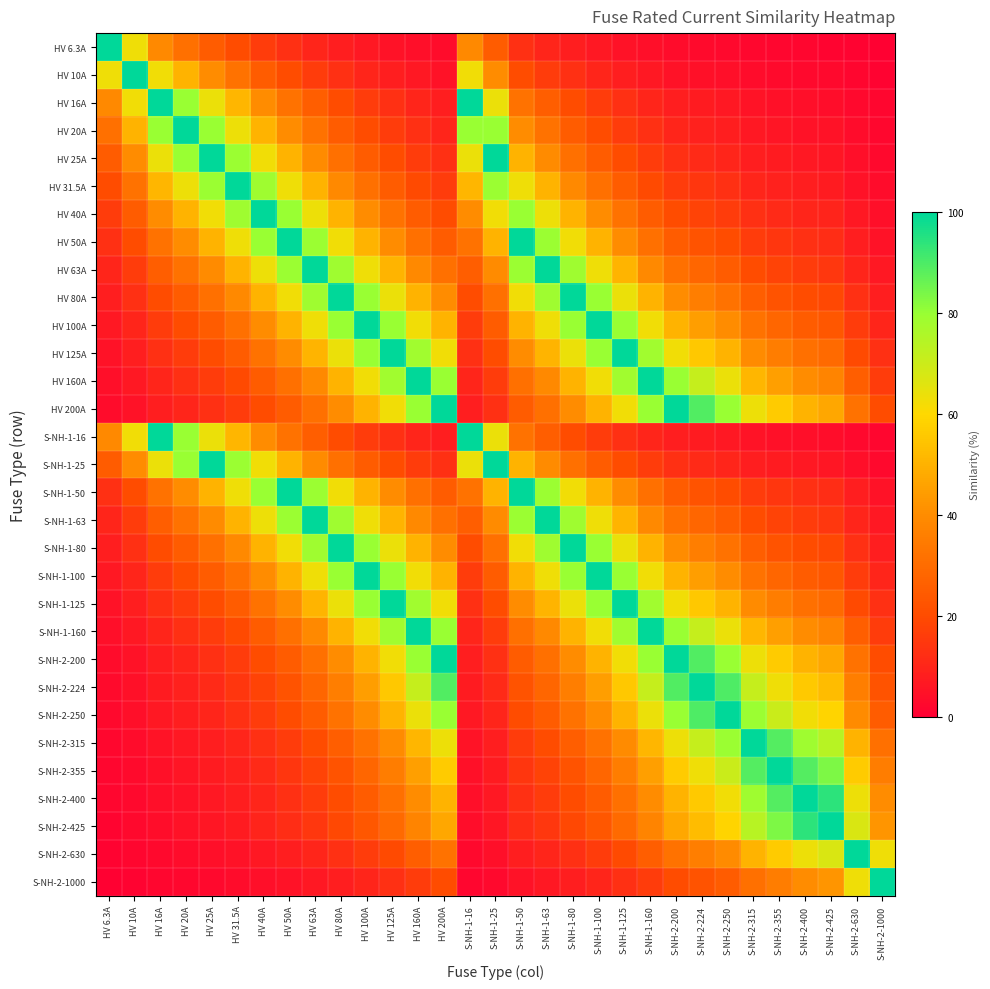

Reading left to right, transcribe all the data shown in this chart.

HV 6.3A: HV 6.3A=100.0	HV 10A=63.0	HV 16A=39.4	HV 20A=31.5	HV 25A=25.2	HV 31.5A=20.0	HV 40A=15.8	HV 50A=12.6	HV 63A=10.0	HV 80A=7.9	HV 100A=6.3	HV 125A=5.0	HV 160A=3.9	HV 200A=3.1	S-NH-1-16=39.4	S-NH-1-25=25.2	S-NH-1-50=12.6	S-NH-1-63=10.0	S-NH-1-80=7.9	S-NH-1-100=6.3	S-NH-1-125=5.0	S-NH-1-160=3.9	S-NH-2-200=3.1	S-NH-2-224=2.8	S-NH-2-250=2.5	S-NH-2-315=2.0	S-NH-2-355=1.8	S-NH-2-400=1.6	S-NH-2-425=1.5	S-NH-2-630=1.0	S-NH-2-1000=0.6
HV 10A: HV 6.3A=63.0	HV 10A=100.0	HV 16A=62.5	HV 20A=50.0	HV 25A=40.0	HV 31.5A=31.7	HV 40A=25.0	HV 50A=20.0	HV 63A=15.9	HV 80A=12.5	HV 100A=10.0	HV 125A=8.0	HV 160A=6.2	HV 200A=5.0	S-NH-1-16=62.5	S-NH-1-25=40.0	S-NH-1-50=20.0	S-NH-1-63=15.9	S-NH-1-80=12.5	S-NH-1-100=10.0	S-NH-1-125=8.0	S-NH-1-160=6.2	S-NH-2-200=5.0	S-NH-2-224=4.5	S-NH-2-250=4.0	S-NH-2-315=3.2	S-NH-2-355=2.8	S-NH-2-400=2.5	S-NH-2-425=2.4	S-NH-2-630=1.6	S-NH-2-1000=1.0
HV 16A: HV 6.3A=39.4	HV 10A=62.5	HV 16A=100.0	HV 20A=80.0	HV 25A=64.0	HV 31.5A=50.8	HV 40A=40.0	HV 50A=32.0	HV 63A=25.4	HV 80A=20.0	HV 100A=16.0	HV 125A=12.8	HV 160A=10.0	HV 200A=8.0	S-NH-1-16=100.0	S-NH-1-25=64.0	S-NH-1-50=32.0	S-NH-1-63=25.4	S-NH-1-80=20.0	S-NH-1-100=16.0	S-NH-1-125=12.8	S-NH-1-160=10.0	S-NH-2-200=8.0	S-NH-2-224=7.1	S-NH-2-250=6.4	S-NH-2-315=5.1	S-NH-2-355=4.5	S-NH-2-400=4.0	S-NH-2-425=3.8	S-NH-2-630=2.5	S-NH-2-1000=1.6
HV 20A: HV 6.3A=31.5	HV 10A=50.0	HV 16A=80.0	HV 20A=100.0	HV 25A=80.0	HV 31.5A=63.5	HV 40A=50.0	HV 50A=40.0	HV 63A=31.7	HV 80A=25.0	HV 100A=20.0	HV 125A=16.0	HV 160A=12.5	HV 200A=10.0	S-NH-1-16=80.0	S-NH-1-25=80.0	S-NH-1-50=40.0	S-NH-1-63=31.7	S-NH-1-80=25.0	S-NH-1-100=20.0	S-NH-1-125=16.0	S-NH-1-160=12.5	S-NH-2-200=10.0	S-NH-2-224=8.9	S-NH-2-250=8.0	S-NH-2-315=6.3	S-NH-2-355=5.6	S-NH-2-400=5.0	S-NH-2-425=4.7	S-NH-2-630=3.2	S-NH-2-1000=2.0
HV 25A: HV 6.3A=25.2	HV 10A=40.0	HV 16A=64.0	HV 20A=80.0	HV 25A=100.0	HV 31.5A=79.4	HV 40A=62.5	HV 50A=50.0	HV 63A=39.7	HV 80A=31.2	HV 100A=25.0	HV 125A=20.0	HV 160A=15.6	HV 200A=12.5	S-NH-1-16=64.0	S-NH-1-25=100.0	S-NH-1-50=50.0	S-NH-1-63=39.7	S-NH-1-80=31.2	S-NH-1-100=25.0	S-NH-1-125=20.0	S-NH-1-160=15.6	S-NH-2-200=12.5	S-NH-2-224=11.2	S-NH-2-250=10.0	S-NH-2-315=7.9	S-NH-2-355=7.0	S-NH-2-400=6.2	S-NH-2-425=5.9	S-NH-2-630=4.0	S-NH-2-1000=2.5
HV 31.5A: HV 6.3A=20.0	HV 10A=31.7	HV 16A=50.8	HV 20A=63.5	HV 25A=79.4	HV 31.5A=100.0	HV 40A=78.8	HV 50A=63.0	HV 63A=50.0	HV 80A=39.4	HV 100A=31.5	HV 125A=25.2	HV 160A=19.7	HV 200A=15.8	S-NH-1-16=50.8	S-NH-1-25=79.4	S-NH-1-50=63.0	S-NH-1-63=50.0	S-NH-1-80=39.4	S-NH-1-100=31.5	S-NH-1-125=25.2	S-NH-1-160=19.7	S-NH-2-200=15.8	S-NH-2-224=14.1	S-NH-2-250=12.6	S-NH-2-315=10.0	S-NH-2-355=8.9	S-NH-2-400=7.9	S-NH-2-425=7.4	S-NH-2-630=5.0	S-NH-2-1000=3.1
HV 40A: HV 6.3A=15.8	HV 10A=25.0	HV 16A=40.0	HV 20A=50.0	HV 25A=62.5	HV 31.5A=78.8	HV 40A=100.0	HV 50A=80.0	HV 63A=63.5	HV 80A=50.0	HV 100A=40.0	HV 125A=32.0	HV 160A=25.0	HV 200A=20.0	S-NH-1-16=40.0	S-NH-1-25=62.5	S-NH-1-50=80.0	S-NH-1-63=63.5	S-NH-1-80=50.0	S-NH-1-100=40.0	S-NH-1-125=32.0	S-NH-1-160=25.0	S-NH-2-200=20.0	S-NH-2-224=17.9	S-NH-2-250=16.0	S-NH-2-315=12.7	S-NH-2-355=11.3	S-NH-2-400=10.0	S-NH-2-425=9.4	S-NH-2-630=6.3	S-NH-2-1000=4.0
HV 50A: HV 6.3A=12.6	HV 10A=20.0	HV 16A=32.0	HV 20A=40.0	HV 25A=50.0	HV 31.5A=63.0	HV 40A=80.0	HV 50A=100.0	HV 63A=79.4	HV 80A=62.5	HV 100A=50.0	HV 125A=40.0	HV 160A=31.2	HV 200A=25.0	S-NH-1-16=32.0	S-NH-1-25=50.0	S-NH-1-50=100.0	S-NH-1-63=79.4	S-NH-1-80=62.5	S-NH-1-100=50.0	S-NH-1-125=40.0	S-NH-1-160=31.2	S-NH-2-200=25.0	S-NH-2-224=22.3	S-NH-2-250=20.0	S-NH-2-315=15.9	S-NH-2-355=14.1	S-NH-2-400=12.5	S-NH-2-425=11.8	S-NH-2-630=7.9	S-NH-2-1000=5.0
HV 63A: HV 6.3A=10.0	HV 10A=15.9	HV 16A=25.4	HV 20A=31.7	HV 25A=39.7	HV 31.5A=50.0	HV 40A=63.5	HV 50A=79.4	HV 63A=100.0	HV 80A=78.8	HV 100A=63.0	HV 125A=50.4	HV 160A=39.4	HV 200A=31.5	S-NH-1-16=25.4	S-NH-1-25=39.7	S-NH-1-50=79.4	S-NH-1-63=100.0	S-NH-1-80=78.8	S-NH-1-100=63.0	S-NH-1-125=50.4	S-NH-1-160=39.4	S-NH-2-200=31.5	S-NH-2-224=28.1	S-NH-2-250=25.2	S-NH-2-315=20.0	S-NH-2-355=17.7	S-NH-2-400=15.8	S-NH-2-425=14.8	S-NH-2-630=10.0	S-NH-2-1000=6.3
HV 80A: HV 6.3A=7.9	HV 10A=12.5	HV 16A=20.0	HV 20A=25.0	HV 25A=31.2	HV 31.5A=39.4	HV 40A=50.0	HV 50A=62.5	HV 63A=78.8	HV 80A=100.0	HV 100A=80.0	HV 125A=64.0	HV 160A=50.0	HV 200A=40.0	S-NH-1-16=20.0	S-NH-1-25=31.2	S-NH-1-50=62.5	S-NH-1-63=78.8	S-NH-1-80=100.0	S-NH-1-100=80.0	S-NH-1-125=64.0	S-NH-1-160=50.0	S-NH-2-200=40.0	S-NH-2-224=35.7	S-NH-2-250=32.0	S-NH-2-315=25.4	S-NH-2-355=22.5	S-NH-2-400=20.0	S-NH-2-425=18.8	S-NH-2-630=12.7	S-NH-2-1000=8.0
HV 100A: HV 6.3A=6.3	HV 10A=10.0	HV 16A=16.0	HV 20A=20.0	HV 25A=25.0	HV 31.5A=31.5	HV 40A=40.0	HV 50A=50.0	HV 63A=63.0	HV 80A=80.0	HV 100A=100.0	HV 125A=80.0	HV 160A=62.5	HV 200A=50.0	S-NH-1-16=16.0	S-NH-1-25=25.0	S-NH-1-50=50.0	S-NH-1-63=63.0	S-NH-1-80=80.0	S-NH-1-100=100.0	S-NH-1-125=80.0	S-NH-1-160=62.5	S-NH-2-200=50.0	S-NH-2-224=44.6	S-NH-2-250=40.0	S-NH-2-315=31.7	S-NH-2-355=28.2	S-NH-2-400=25.0	S-NH-2-425=23.5	S-NH-2-630=15.9	S-NH-2-1000=10.0
HV 125A: HV 6.3A=5.0	HV 10A=8.0	HV 16A=12.8	HV 20A=16.0	HV 25A=20.0	HV 31.5A=25.2	HV 40A=32.0	HV 50A=40.0	HV 63A=50.4	HV 80A=64.0	HV 100A=80.0	HV 125A=100.0	HV 160A=78.1	HV 200A=62.5	S-NH-1-16=12.8	S-NH-1-25=20.0	S-NH-1-50=40.0	S-NH-1-63=50.4	S-NH-1-80=64.0	S-NH-1-100=80.0	S-NH-1-125=100.0	S-NH-1-160=78.1	S-NH-2-200=62.5	S-NH-2-224=55.8	S-NH-2-250=50.0	S-NH-2-315=39.7	S-NH-2-355=35.2	S-NH-2-400=31.2	S-NH-2-425=29.4	S-NH-2-630=19.8	S-NH-2-1000=12.5
HV 160A: HV 6.3A=3.9	HV 10A=6.2	HV 16A=10.0	HV 20A=12.5	HV 25A=15.6	HV 31.5A=19.7	HV 40A=25.0	HV 50A=31.2	HV 63A=39.4	HV 80A=50.0	HV 100A=62.5	HV 125A=78.1	HV 160A=100.0	HV 200A=80.0	S-NH-1-16=10.0	S-NH-1-25=15.6	S-NH-1-50=31.2	S-NH-1-63=39.4	S-NH-1-80=50.0	S-NH-1-100=62.5	S-NH-1-125=78.1	S-NH-1-160=100.0	S-NH-2-200=80.0	S-NH-2-224=71.4	S-NH-2-250=64.0	S-NH-2-315=50.8	S-NH-2-355=45.1	S-NH-2-400=40.0	S-NH-2-425=37.6	S-NH-2-630=25.4	S-NH-2-1000=16.0
HV 200A: HV 6.3A=3.1	HV 10A=5.0	HV 16A=8.0	HV 20A=10.0	HV 25A=12.5	HV 31.5A=15.8	HV 40A=20.0	HV 50A=25.0	HV 63A=31.5	HV 80A=40.0	HV 100A=50.0	HV 125A=62.5	HV 160A=80.0	HV 200A=100.0	S-NH-1-16=8.0	S-NH-1-25=12.5	S-NH-1-50=25.0	S-NH-1-63=31.5	S-NH-1-80=40.0	S-NH-1-100=50.0	S-NH-1-125=62.5	S-NH-1-160=80.0	S-NH-2-200=100.0	S-NH-2-224=89.3	S-NH-2-250=80.0	S-NH-2-315=63.5	S-NH-2-355=56.3	S-NH-2-400=50.0	S-NH-2-425=47.1	S-NH-2-630=31.7	S-NH-2-1000=20.0
S-NH-1-16: HV 6.3A=39.4	HV 10A=62.5	HV 16A=100.0	HV 20A=80.0	HV 25A=64.0	HV 31.5A=50.8	HV 40A=40.0	HV 50A=32.0	HV 63A=25.4	HV 80A=20.0	HV 100A=16.0	HV 125A=12.8	HV 160A=10.0	HV 200A=8.0	S-NH-1-16=100.0	S-NH-1-25=64.0	S-NH-1-50=32.0	S-NH-1-63=25.4	S-NH-1-80=20.0	S-NH-1-100=16.0	S-NH-1-125=12.8	S-NH-1-160=10.0	S-NH-2-200=8.0	S-NH-2-224=7.1	S-NH-2-250=6.4	S-NH-2-315=5.1	S-NH-2-355=4.5	S-NH-2-400=4.0	S-NH-2-425=3.8	S-NH-2-630=2.5	S-NH-2-1000=1.6
S-NH-1-25: HV 6.3A=25.2	HV 10A=40.0	HV 16A=64.0	HV 20A=80.0	HV 25A=100.0	HV 31.5A=79.4	HV 40A=62.5	HV 50A=50.0	HV 63A=39.7	HV 80A=31.2	HV 100A=25.0	HV 125A=20.0	HV 160A=15.6	HV 200A=12.5	S-NH-1-16=64.0	S-NH-1-25=100.0	S-NH-1-50=50.0	S-NH-1-63=39.7	S-NH-1-80=31.2	S-NH-1-100=25.0	S-NH-1-125=20.0	S-NH-1-160=15.6	S-NH-2-200=12.5	S-NH-2-224=11.2	S-NH-2-250=10.0	S-NH-2-315=7.9	S-NH-2-355=7.0	S-NH-2-400=6.2	S-NH-2-425=5.9	S-NH-2-630=4.0	S-NH-2-1000=2.5
S-NH-1-50: HV 6.3A=12.6	HV 10A=20.0	HV 16A=32.0	HV 20A=40.0	HV 25A=50.0	HV 31.5A=63.0	HV 40A=80.0	HV 50A=100.0	HV 63A=79.4	HV 80A=62.5	HV 100A=50.0	HV 125A=40.0	HV 160A=31.2	HV 200A=25.0	S-NH-1-16=32.0	S-NH-1-25=50.0	S-NH-1-50=100.0	S-NH-1-63=79.4	S-NH-1-80=62.5	S-NH-1-100=50.0	S-NH-1-125=40.0	S-NH-1-160=31.2	S-NH-2-200=25.0	S-NH-2-224=22.3	S-NH-2-250=20.0	S-NH-2-315=15.9	S-NH-2-355=14.1	S-NH-2-400=12.5	S-NH-2-425=11.8	S-NH-2-630=7.9	S-NH-2-1000=5.0
S-NH-1-63: HV 6.3A=10.0	HV 10A=15.9	HV 16A=25.4	HV 20A=31.7	HV 25A=39.7	HV 31.5A=50.0	HV 40A=63.5	HV 50A=79.4	HV 63A=100.0	HV 80A=78.8	HV 100A=63.0	HV 125A=50.4	HV 160A=39.4	HV 200A=31.5	S-NH-1-16=25.4	S-NH-1-25=39.7	S-NH-1-50=79.4	S-NH-1-63=100.0	S-NH-1-80=78.8	S-NH-1-100=63.0	S-NH-1-125=50.4	S-NH-1-160=39.4	S-NH-2-200=31.5	S-NH-2-224=28.1	S-NH-2-250=25.2	S-NH-2-315=20.0	S-NH-2-355=17.7	S-NH-2-400=15.8	S-NH-2-425=14.8	S-NH-2-630=10.0	S-NH-2-1000=6.3
S-NH-1-80: HV 6.3A=7.9	HV 10A=12.5	HV 16A=20.0	HV 20A=25.0	HV 25A=31.2	HV 31.5A=39.4	HV 40A=50.0	HV 50A=62.5	HV 63A=78.8	HV 80A=100.0	HV 100A=80.0	HV 125A=64.0	HV 160A=50.0	HV 200A=40.0	S-NH-1-16=20.0	S-NH-1-25=31.2	S-NH-1-50=62.5	S-NH-1-63=78.8	S-NH-1-80=100.0	S-NH-1-100=80.0	S-NH-1-125=64.0	S-NH-1-160=50.0	S-NH-2-200=40.0	S-NH-2-224=35.7	S-NH-2-250=32.0	S-NH-2-315=25.4	S-NH-2-355=22.5	S-NH-2-400=20.0	S-NH-2-425=18.8	S-NH-2-630=12.7	S-NH-2-1000=8.0
S-NH-1-100: HV 6.3A=6.3	HV 10A=10.0	HV 16A=16.0	HV 20A=20.0	HV 25A=25.0	HV 31.5A=31.5	HV 40A=40.0	HV 50A=50.0	HV 63A=63.0	HV 80A=80.0	HV 100A=100.0	HV 125A=80.0	HV 160A=62.5	HV 200A=50.0	S-NH-1-16=16.0	S-NH-1-25=25.0	S-NH-1-50=50.0	S-NH-1-63=63.0	S-NH-1-80=80.0	S-NH-1-100=100.0	S-NH-1-125=80.0	S-NH-1-160=62.5	S-NH-2-200=50.0	S-NH-2-224=44.6	S-NH-2-250=40.0	S-NH-2-315=31.7	S-NH-2-355=28.2	S-NH-2-400=25.0	S-NH-2-425=23.5	S-NH-2-630=15.9	S-NH-2-1000=10.0
S-NH-1-125: HV 6.3A=5.0	HV 10A=8.0	HV 16A=12.8	HV 20A=16.0	HV 25A=20.0	HV 31.5A=25.2	HV 40A=32.0	HV 50A=40.0	HV 63A=50.4	HV 80A=64.0	HV 100A=80.0	HV 125A=100.0	HV 160A=78.1	HV 200A=62.5	S-NH-1-16=12.8	S-NH-1-25=20.0	S-NH-1-50=40.0	S-NH-1-63=50.4	S-NH-1-80=64.0	S-NH-1-100=80.0	S-NH-1-125=100.0	S-NH-1-160=78.1	S-NH-2-200=62.5	S-NH-2-224=55.8	S-NH-2-250=50.0	S-NH-2-315=39.7	S-NH-2-355=35.2	S-NH-2-400=31.2	S-NH-2-425=29.4	S-NH-2-630=19.8	S-NH-2-1000=12.5
S-NH-1-160: HV 6.3A=3.9	HV 10A=6.2	HV 16A=10.0	HV 20A=12.5	HV 25A=15.6	HV 31.5A=19.7	HV 40A=25.0	HV 50A=31.2	HV 63A=39.4	HV 80A=50.0	HV 100A=62.5	HV 125A=78.1	HV 160A=100.0	HV 200A=80.0	S-NH-1-16=10.0	S-NH-1-25=15.6	S-NH-1-50=31.2	S-NH-1-63=39.4	S-NH-1-80=50.0	S-NH-1-100=62.5	S-NH-1-125=78.1	S-NH-1-160=100.0	S-NH-2-200=80.0	S-NH-2-224=71.4	S-NH-2-250=64.0	S-NH-2-315=50.8	S-NH-2-355=45.1	S-NH-2-400=40.0	S-NH-2-425=37.6	S-NH-2-630=25.4	S-NH-2-1000=16.0
S-NH-2-200: HV 6.3A=3.1	HV 10A=5.0	HV 16A=8.0	HV 20A=10.0	HV 25A=12.5	HV 31.5A=15.8	HV 40A=20.0	HV 50A=25.0	HV 63A=31.5	HV 80A=40.0	HV 100A=50.0	HV 125A=62.5	HV 160A=80.0	HV 200A=100.0	S-NH-1-16=8.0	S-NH-1-25=12.5	S-NH-1-50=25.0	S-NH-1-63=31.5	S-NH-1-80=40.0	S-NH-1-100=50.0	S-NH-1-125=62.5	S-NH-1-160=80.0	S-NH-2-200=100.0	S-NH-2-224=89.3	S-NH-2-250=80.0	S-NH-2-315=63.5	S-NH-2-355=56.3	S-NH-2-400=50.0	S-NH-2-425=47.1	S-NH-2-630=31.7	S-NH-2-1000=20.0
S-NH-2-224: HV 6.3A=2.8	HV 10A=4.5	HV 16A=7.1	HV 20A=8.9	HV 25A=11.2	HV 31.5A=14.1	HV 40A=17.9	HV 50A=22.3	HV 63A=28.1	HV 80A=35.7	HV 100A=44.6	HV 125A=55.8	HV 160A=71.4	HV 200A=89.3	S-NH-1-16=7.1	S-NH-1-25=11.2	S-NH-1-50=22.3	S-NH-1-63=28.1	S-NH-1-80=35.7	S-NH-1-100=44.6	S-NH-1-125=55.8	S-NH-1-160=71.4	S-NH-2-200=89.3	S-NH-2-224=100.0	S-NH-2-250=89.6	S-NH-2-315=71.1	S-NH-2-355=63.1	S-NH-2-400=56.0	S-NH-2-425=52.7	S-NH-2-630=35.6	S-NH-2-1000=22.4
S-NH-2-250: HV 6.3A=2.5	HV 10A=4.0	HV 16A=6.4	HV 20A=8.0	HV 25A=10.0	HV 31.5A=12.6	HV 40A=16.0	HV 50A=20.0	HV 63A=25.2	HV 80A=32.0	HV 100A=40.0	HV 125A=50.0	HV 160A=64.0	HV 200A=80.0	S-NH-1-16=6.4	S-NH-1-25=10.0	S-NH-1-50=20.0	S-NH-1-63=25.2	S-NH-1-80=32.0	S-NH-1-100=40.0	S-NH-1-125=50.0	S-NH-1-160=64.0	S-NH-2-200=80.0	S-NH-2-224=89.6	S-NH-2-250=100.0	S-NH-2-315=79.4	S-NH-2-355=70.4	S-NH-2-400=62.5	S-NH-2-425=58.8	S-NH-2-630=39.7	S-NH-2-1000=25.0
S-NH-2-315: HV 6.3A=2.0	HV 10A=3.2	HV 16A=5.1	HV 20A=6.3	HV 25A=7.9	HV 31.5A=10.0	HV 40A=12.7	HV 50A=15.9	HV 63A=20.0	HV 80A=25.4	HV 100A=31.7	HV 125A=39.7	HV 160A=50.8	HV 200A=63.5	S-NH-1-16=5.1	S-NH-1-25=7.9	S-NH-1-50=15.9	S-NH-1-63=20.0	S-NH-1-80=25.4	S-NH-1-100=31.7	S-NH-1-125=39.7	S-NH-1-160=50.8	S-NH-2-200=63.5	S-NH-2-224=71.1	S-NH-2-250=79.4	S-NH-2-315=100.0	S-NH-2-355=88.7	S-NH-2-400=78.8	S-NH-2-425=74.1	S-NH-2-630=50.0	S-NH-2-1000=31.5
S-NH-2-355: HV 6.3A=1.8	HV 10A=2.8	HV 16A=4.5	HV 20A=5.6	HV 25A=7.0	HV 31.5A=8.9	HV 40A=11.3	HV 50A=14.1	HV 63A=17.7	HV 80A=22.5	HV 100A=28.2	HV 125A=35.2	HV 160A=45.1	HV 200A=56.3	S-NH-1-16=4.5	S-NH-1-25=7.0	S-NH-1-50=14.1	S-NH-1-63=17.7	S-NH-1-80=22.5	S-NH-1-100=28.2	S-NH-1-125=35.2	S-NH-1-160=45.1	S-NH-2-200=56.3	S-NH-2-224=63.1	S-NH-2-250=70.4	S-NH-2-315=88.7	S-NH-2-355=100.0	S-NH-2-400=88.8	S-NH-2-425=83.5	S-NH-2-630=56.3	S-NH-2-1000=35.5
S-NH-2-400: HV 6.3A=1.6	HV 10A=2.5	HV 16A=4.0	HV 20A=5.0	HV 25A=6.2	HV 31.5A=7.9	HV 40A=10.0	HV 50A=12.5	HV 63A=15.8	HV 80A=20.0	HV 100A=25.0	HV 125A=31.2	HV 160A=40.0	HV 200A=50.0	S-NH-1-16=4.0	S-NH-1-25=6.2	S-NH-1-50=12.5	S-NH-1-63=15.8	S-NH-1-80=20.0	S-NH-1-100=25.0	S-NH-1-125=31.2	S-NH-1-160=40.0	S-NH-2-200=50.0	S-NH-2-224=56.0	S-NH-2-250=62.5	S-NH-2-315=78.8	S-NH-2-355=88.8	S-NH-2-400=100.0	S-NH-2-425=94.1	S-NH-2-630=63.5	S-NH-2-1000=40.0
S-NH-2-425: HV 6.3A=1.5	HV 10A=2.4	HV 16A=3.8	HV 20A=4.7	HV 25A=5.9	HV 31.5A=7.4	HV 40A=9.4	HV 50A=11.8	HV 63A=14.8	HV 80A=18.8	HV 100A=23.5	HV 125A=29.4	HV 160A=37.6	HV 200A=47.1	S-NH-1-16=3.8	S-NH-1-25=5.9	S-NH-1-50=11.8	S-NH-1-63=14.8	S-NH-1-80=18.8	S-NH-1-100=23.5	S-NH-1-125=29.4	S-NH-1-160=37.6	S-NH-2-200=47.1	S-NH-2-224=52.7	S-NH-2-250=58.8	S-NH-2-315=74.1	S-NH-2-355=83.5	S-NH-2-400=94.1	S-NH-2-425=100.0	S-NH-2-630=67.5	S-NH-2-1000=42.5
S-NH-2-630: HV 6.3A=1.0	HV 10A=1.6	HV 16A=2.5	HV 20A=3.2	HV 25A=4.0	HV 31.5A=5.0	HV 40A=6.3	HV 50A=7.9	HV 63A=10.0	HV 80A=12.7	HV 100A=15.9	HV 125A=19.8	HV 160A=25.4	HV 200A=31.7	S-NH-1-16=2.5	S-NH-1-25=4.0	S-NH-1-50=7.9	S-NH-1-63=10.0	S-NH-1-80=12.7	S-NH-1-100=15.9	S-NH-1-125=19.8	S-NH-1-160=25.4	S-NH-2-200=31.7	S-NH-2-224=35.6	S-NH-2-250=39.7	S-NH-2-315=50.0	S-NH-2-355=56.3	S-NH-2-400=63.5	S-NH-2-425=67.5	S-NH-2-630=100.0	S-NH-2-1000=63.0
S-NH-2-1000: HV 6.3A=0.6	HV 10A=1.0	HV 16A=1.6	HV 20A=2.0	HV 25A=2.5	HV 31.5A=3.1	HV 40A=4.0	HV 50A=5.0	HV 63A=6.3	HV 80A=8.0	HV 100A=10.0	HV 125A=12.5	HV 160A=16.0	HV 200A=20.0	S-NH-1-16=1.6	S-NH-1-25=2.5	S-NH-1-50=5.0	S-NH-1-63=6.3	S-NH-1-80=8.0	S-NH-1-100=10.0	S-NH-1-125=12.5	S-NH-1-160=16.0	S-NH-2-200=20.0	S-NH-2-224=22.4	S-NH-2-250=25.0	S-NH-2-315=31.5	S-NH-2-355=35.5	S-NH-2-400=40.0	S-NH-2-425=42.5	S-NH-2-630=63.0	S-NH-2-1000=100.0